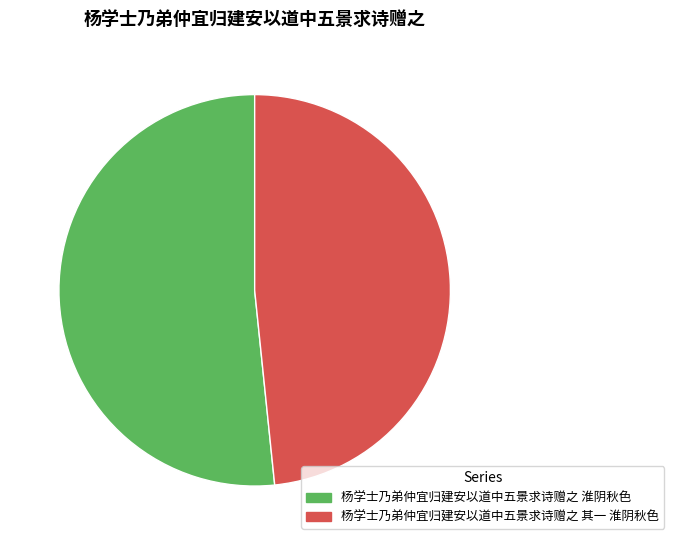

How many segments does this pie chart have?

2